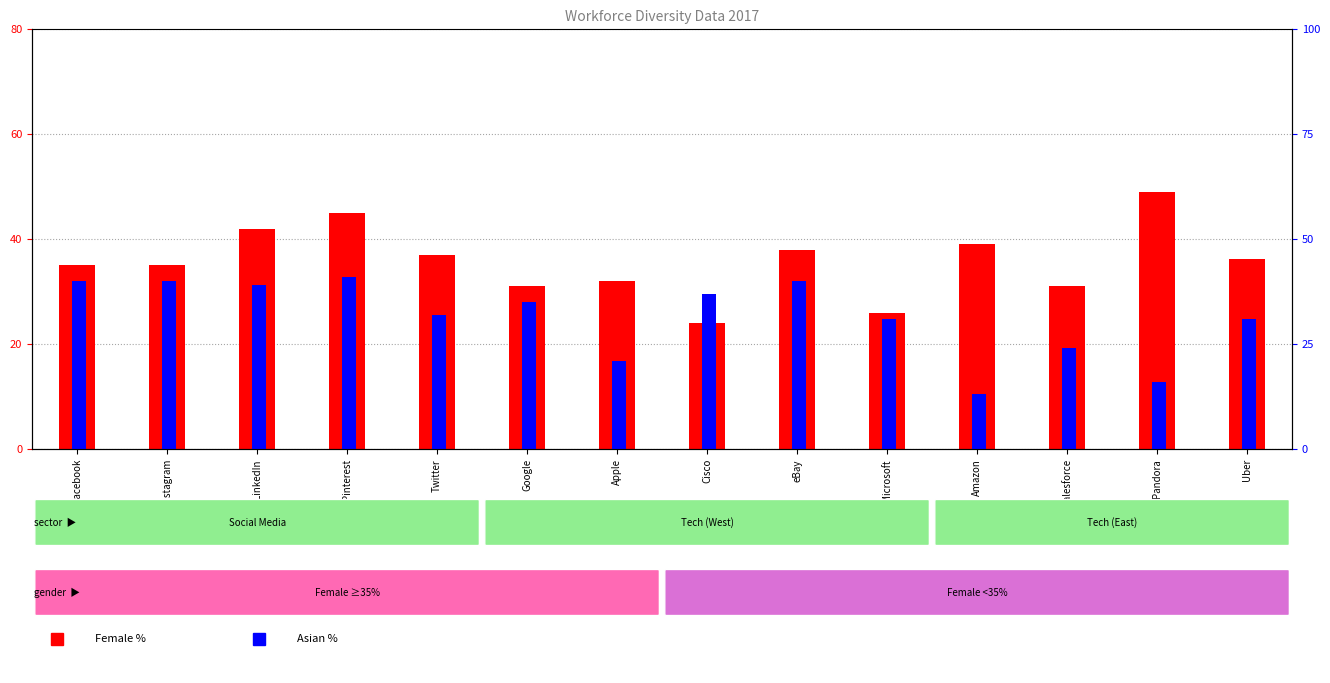

Is it true that Female % equals 35.0 at Instagram?

True